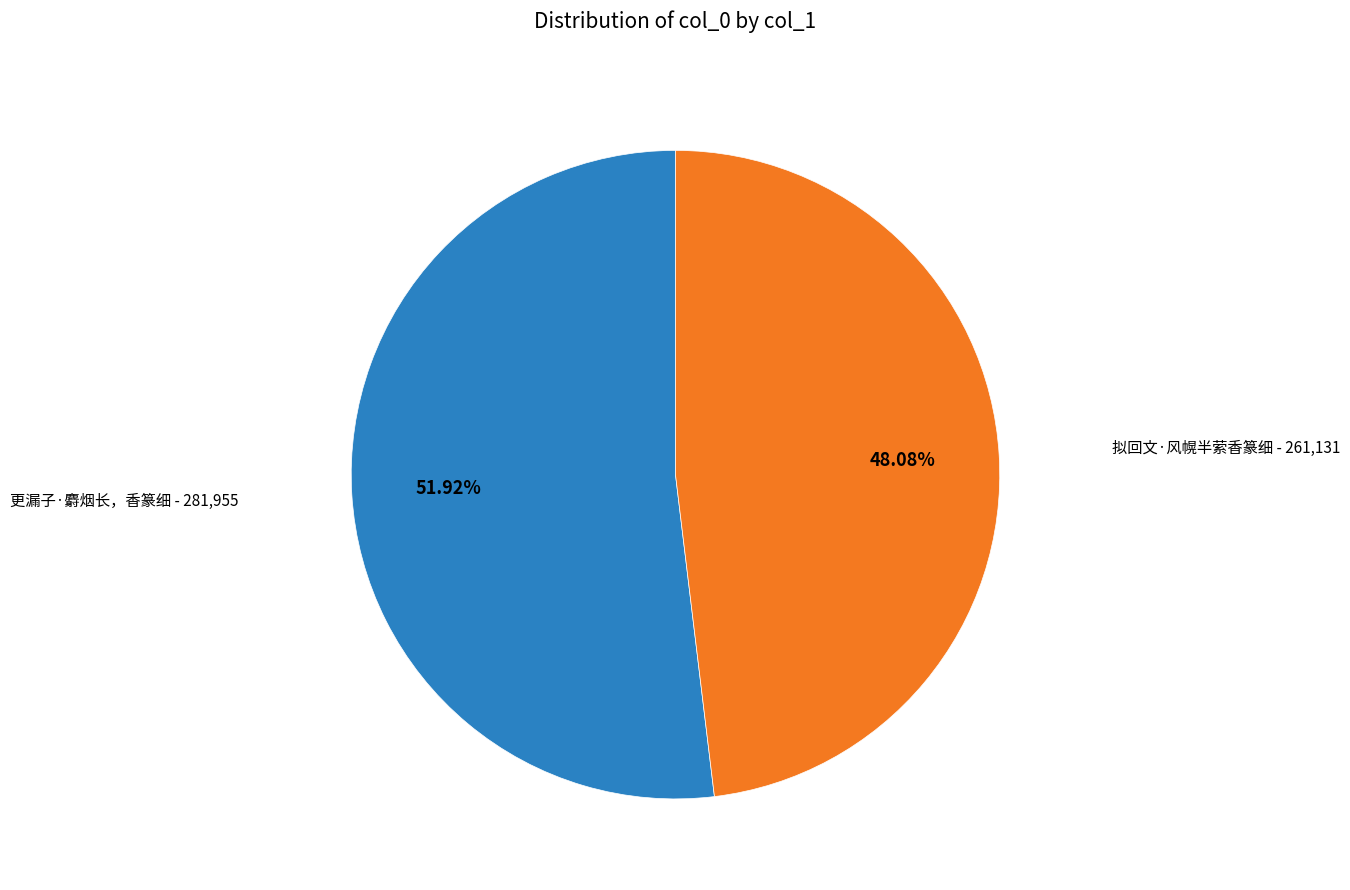

Is there a majority slice in this chart?

Yes